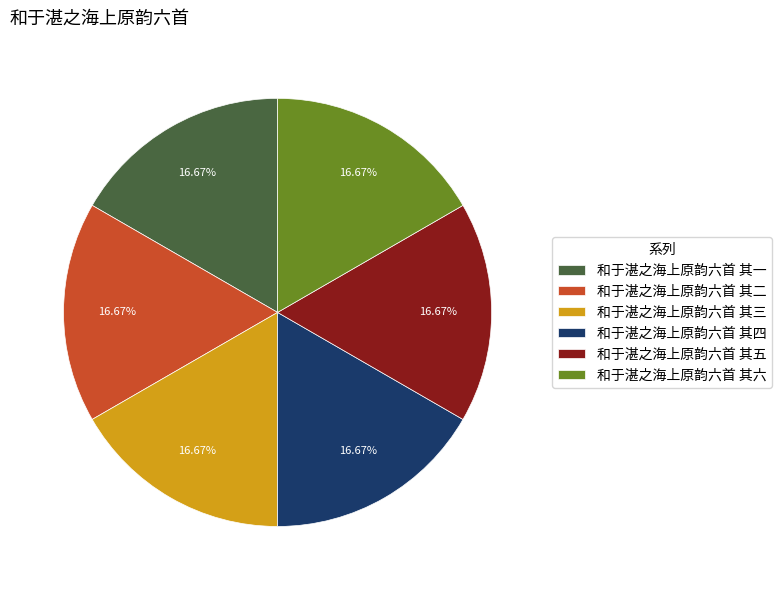

What is the ratio of the value at 和于湛之海上原韵六首 其四 to the value at 和于湛之海上原韵六首 其三?

1.0